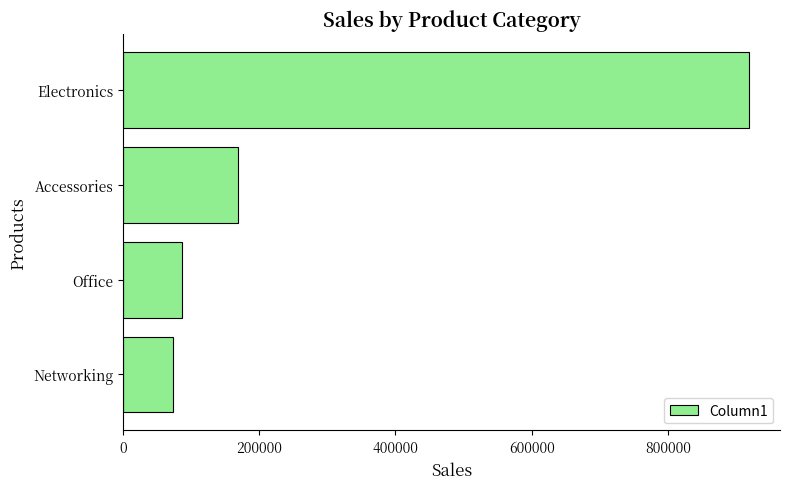

What is the smallest value displayed?

72800